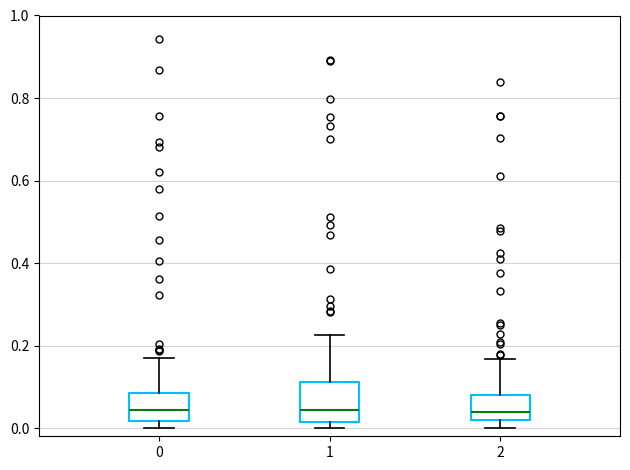

Where does the median line of the box at x = 1 sit on the y-axis? The values are not printed on the chart, so give them approximately, as read against the axis.

0.04